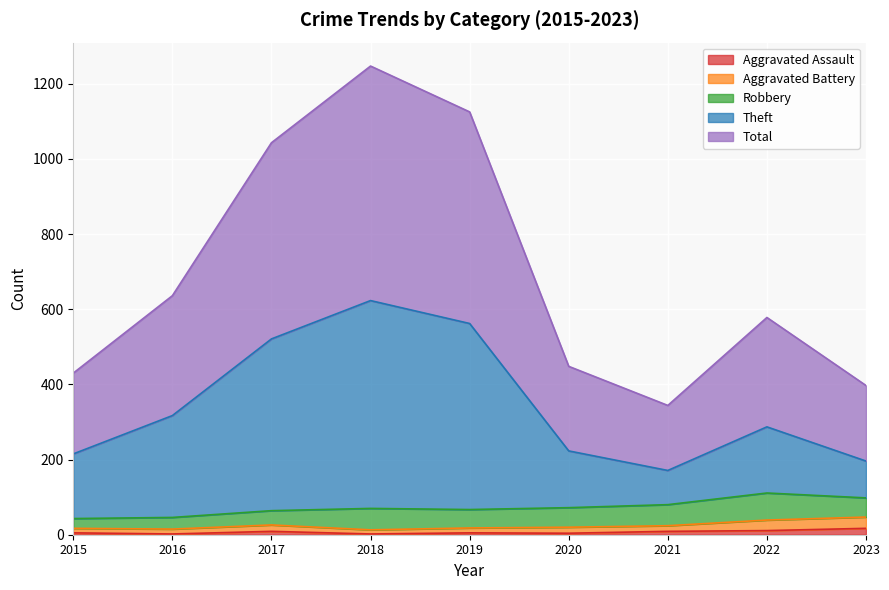

True or false: Theft has a value of 562 at 2019.

True